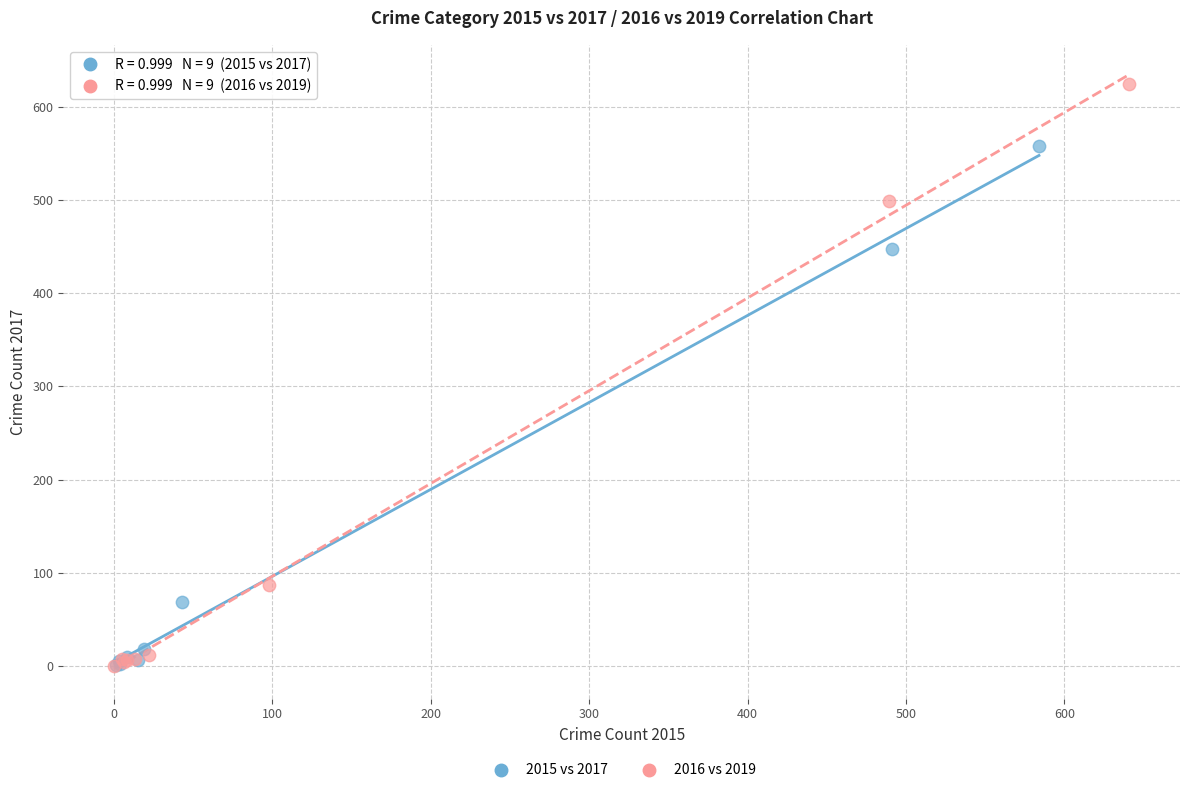

Which series has the largest Y range (max minus min)?

2016 vs 2019